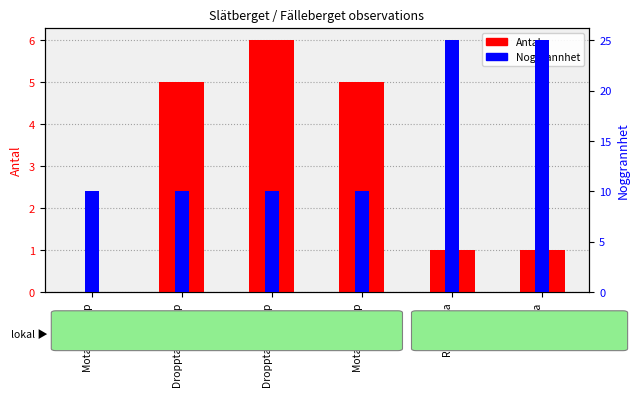

At how many categories does at least one series exceed 3?

6